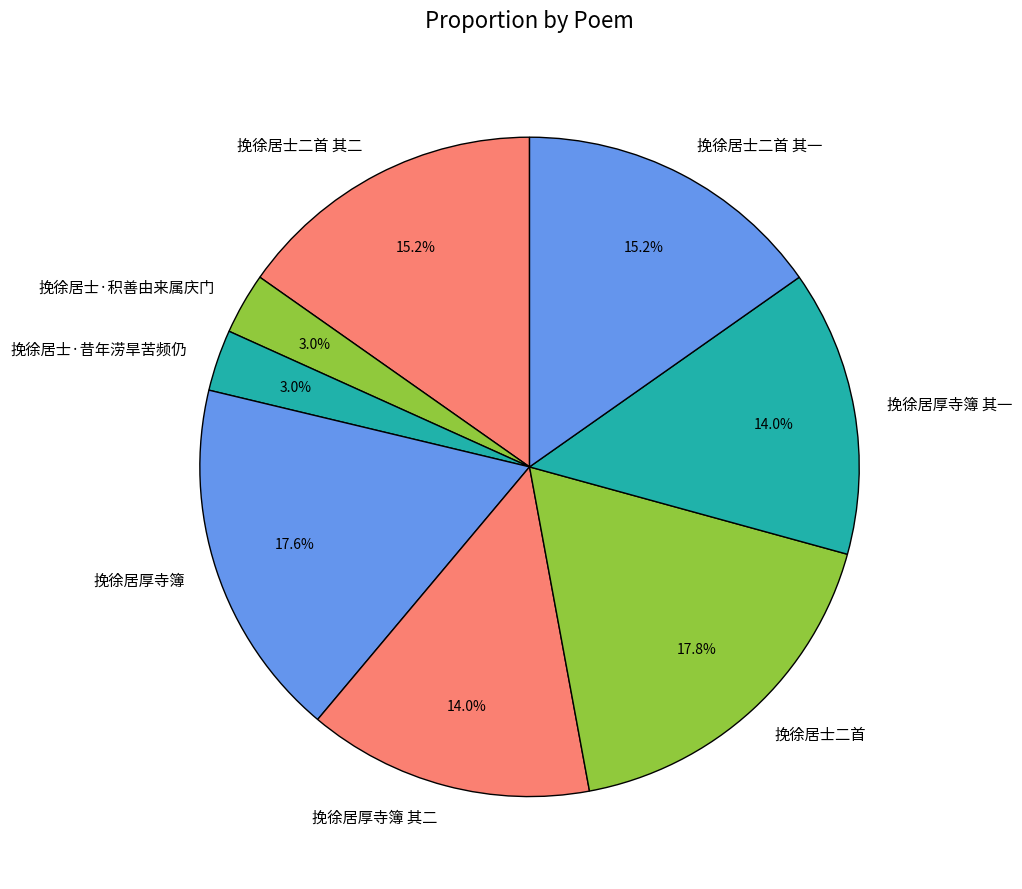

To the nearest percent, what is the difference between the largest and smallest slice percentages?

15%